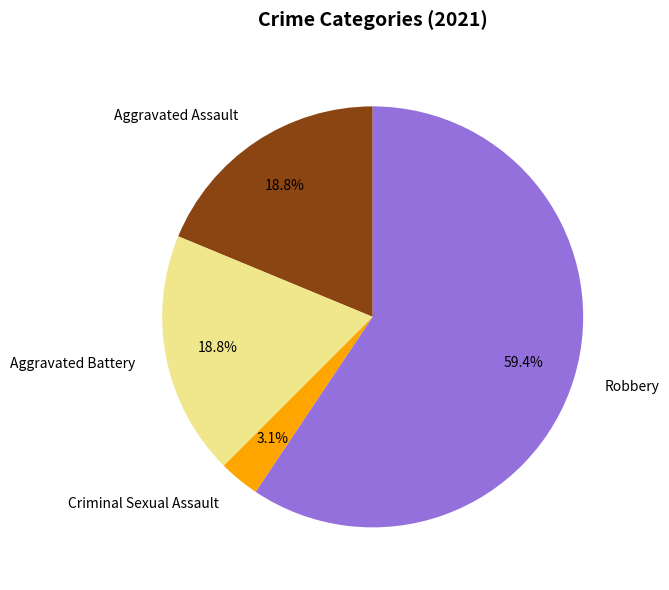

How many slices are in this pie chart?

4